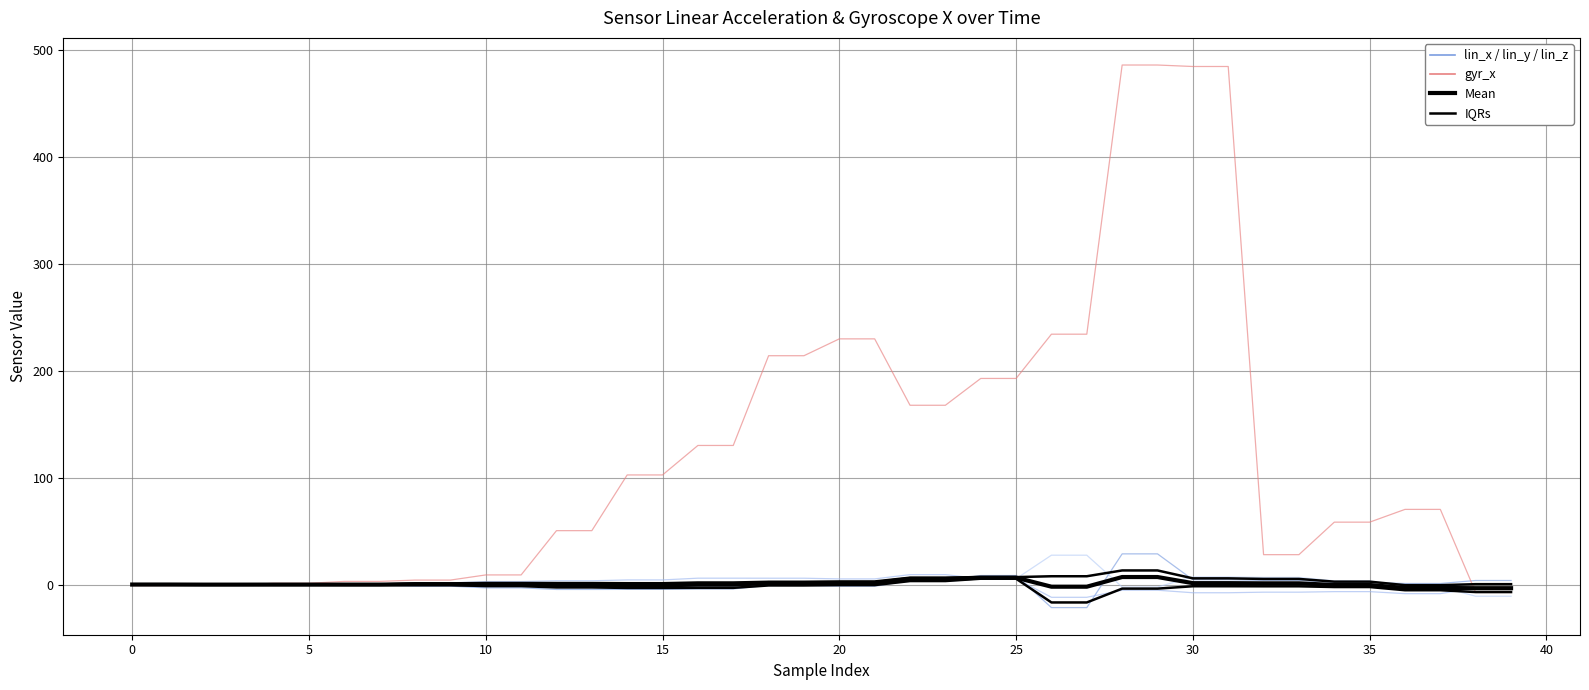

At which category does the chart reach its minimum across all series?

26